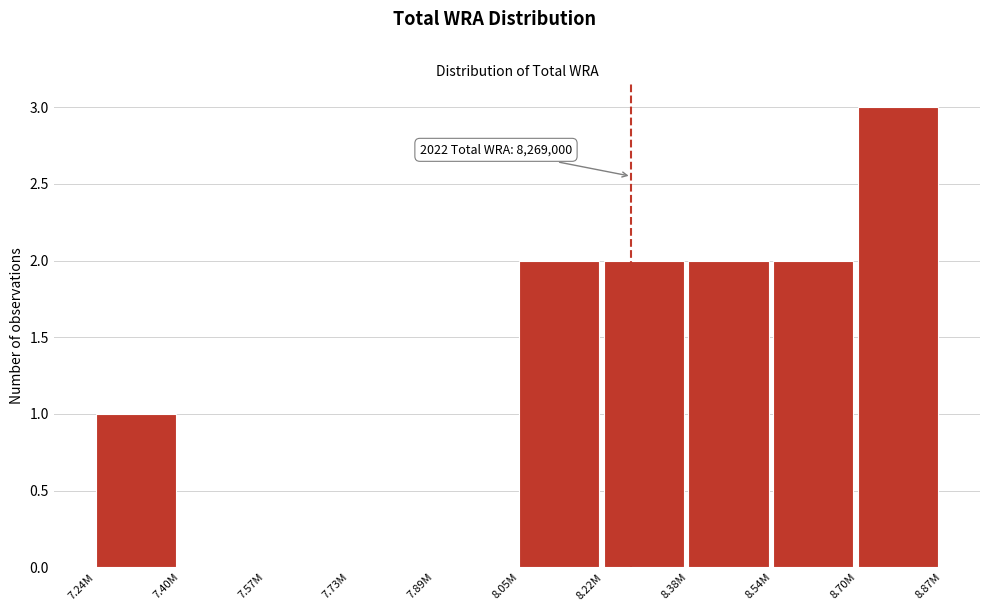

Reading right to left, what are all the values shown in this chart?

8.70M=3	8.54M=2	8.38M=2	8.22M=2	8.05M=2	7.89M=0	7.73M=0	7.57M=0	7.40M=0	7.24M=1